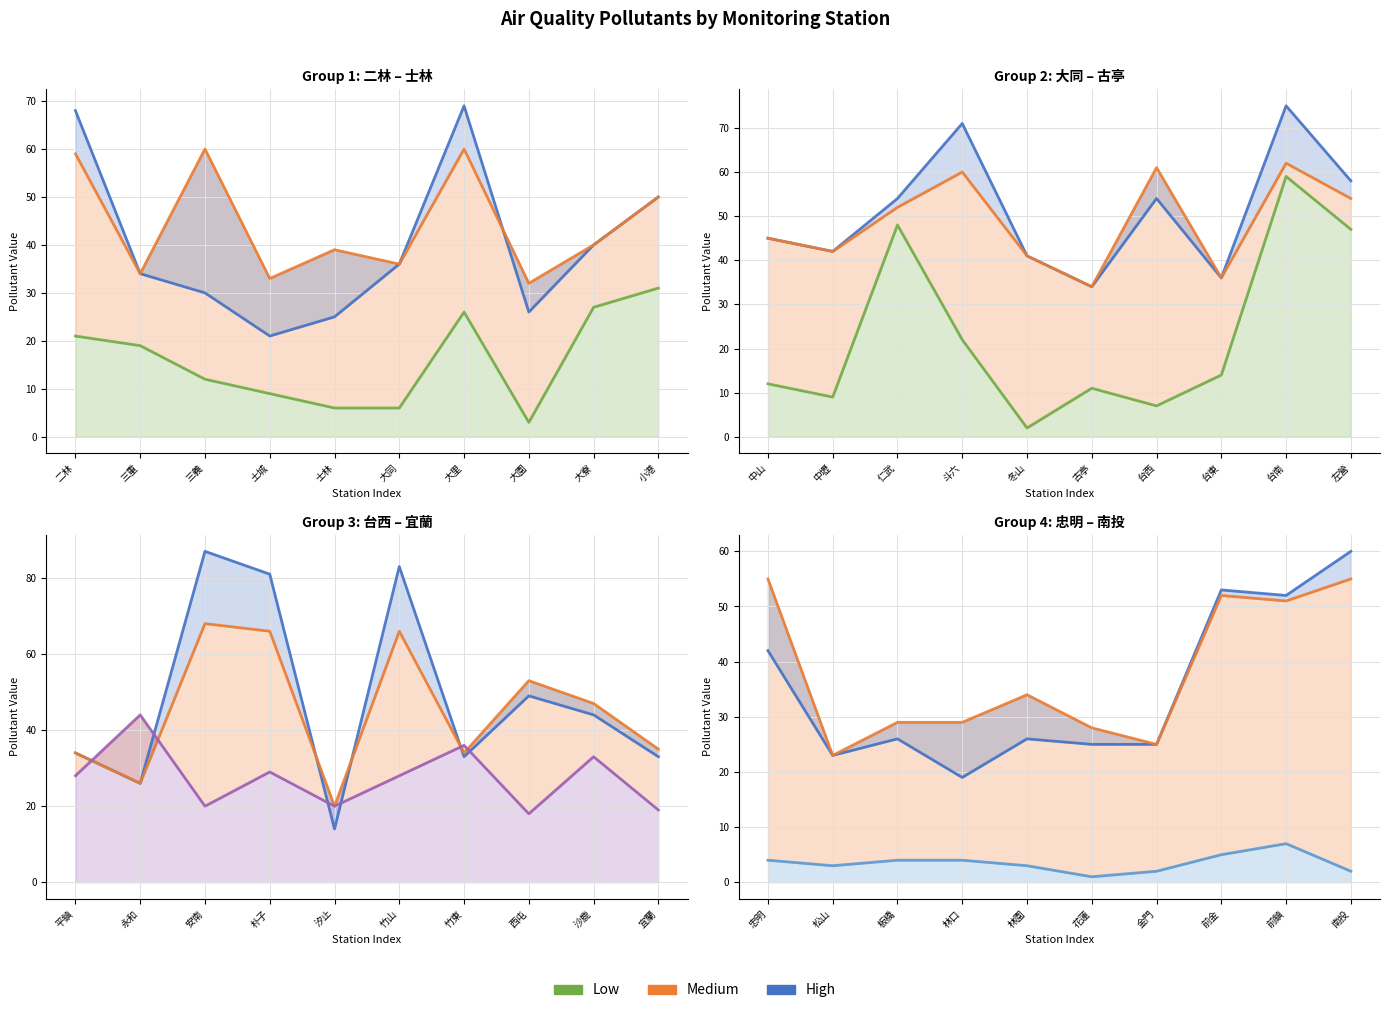

List the series in order of their peak value, highest first.

High, Medium, Low